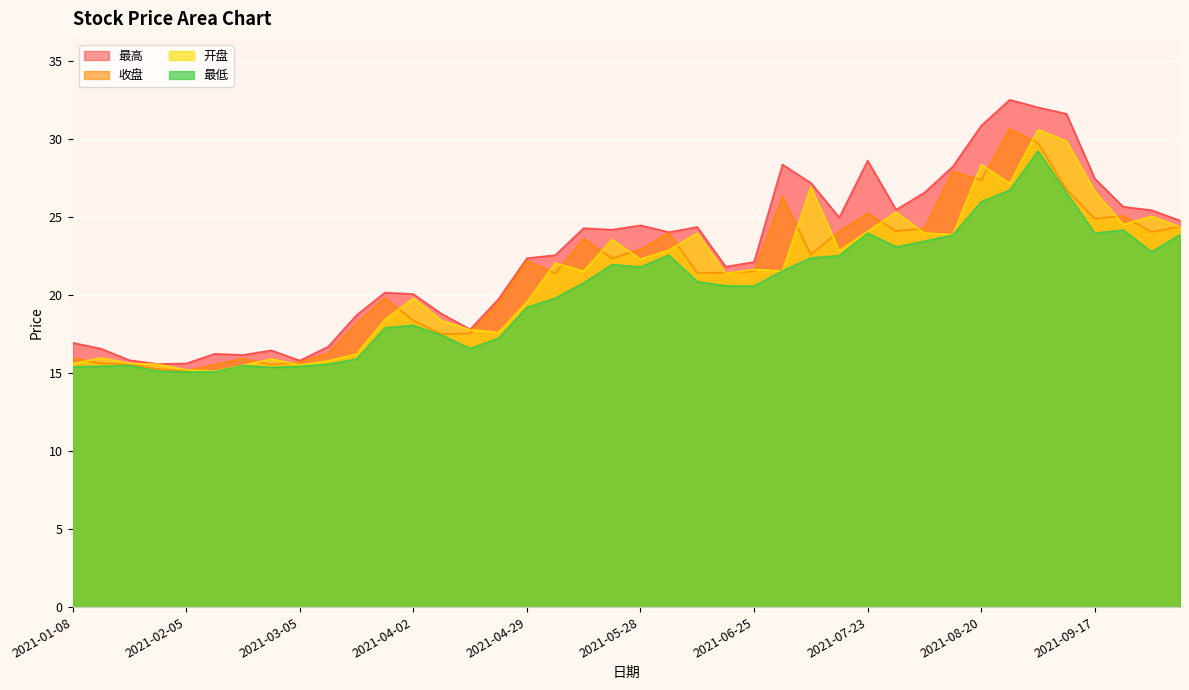

At which label does 收盘 reach its peak?

2021-08-27